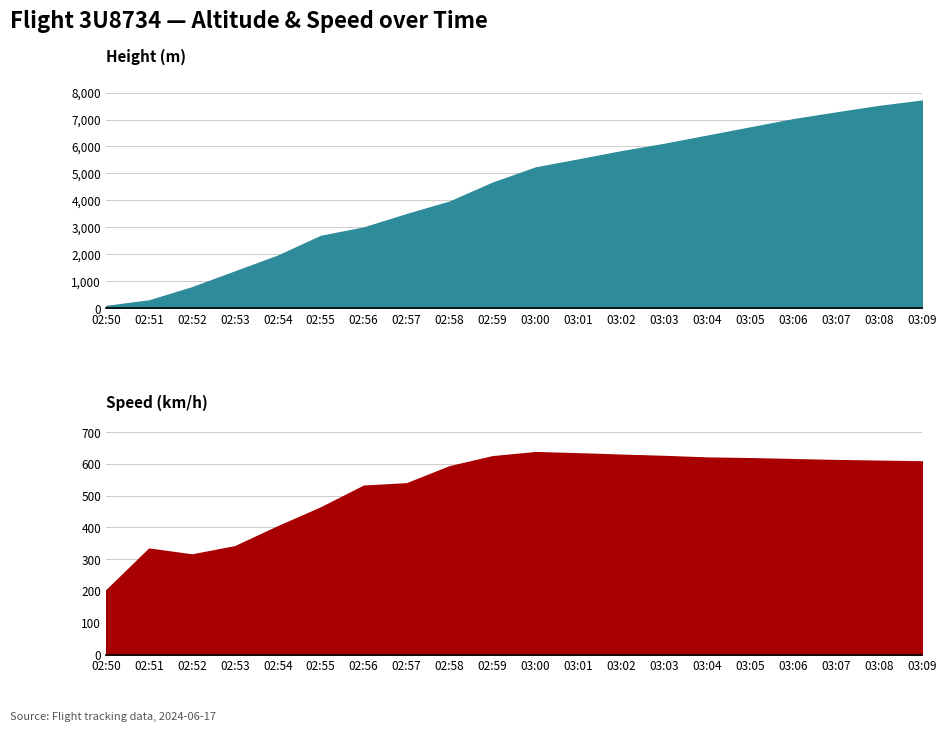

What is the greatest value displayed?

7700.0